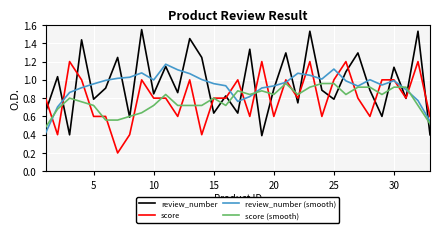

True or false: review_number (smooth) has more than 0 points higher than both neighbors.

True